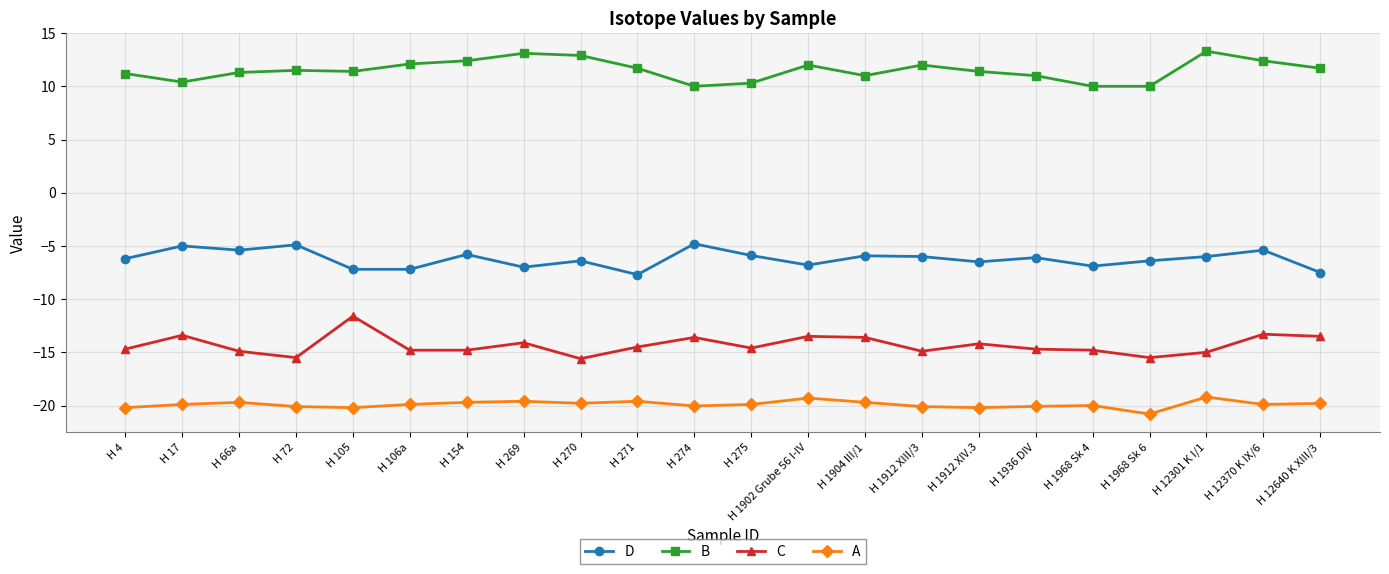

What is the value of the B point at the 4th from the left?

11.5